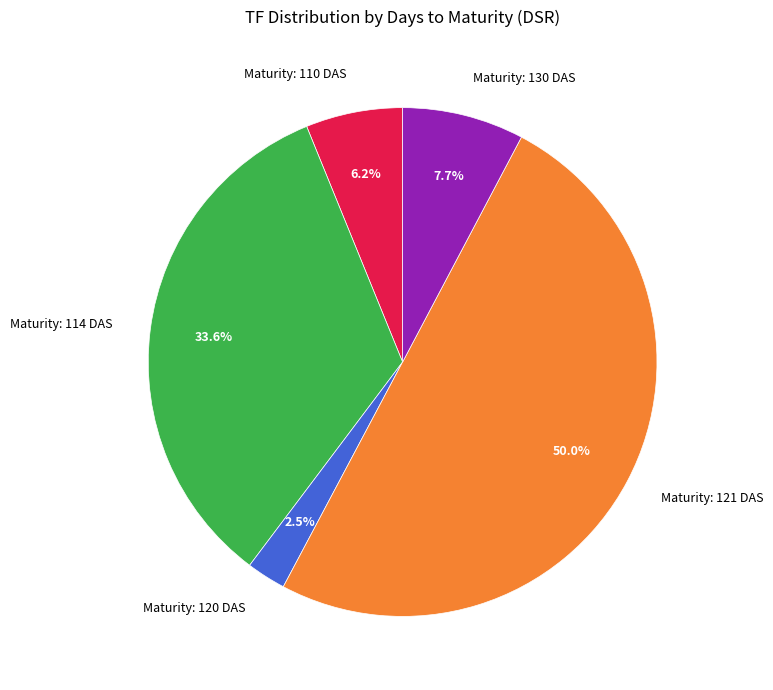

How much of the chart is everything except Maturity: 120 DAS?

97.5%